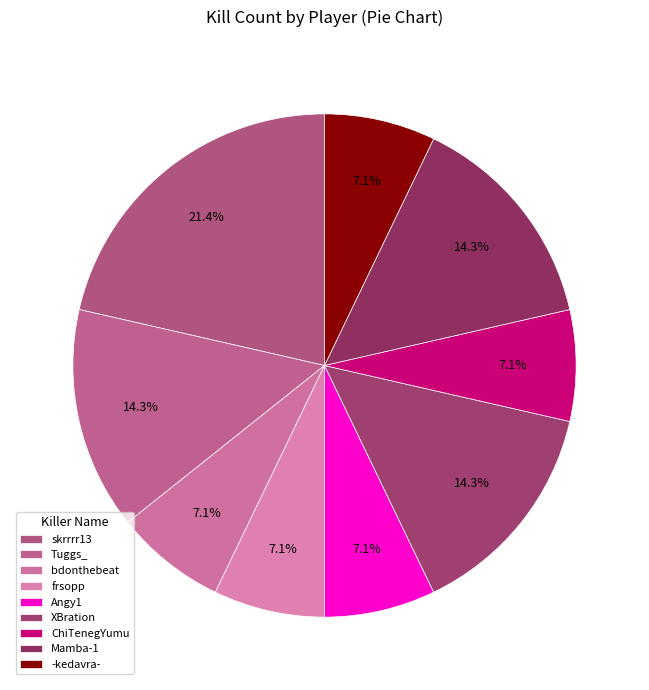

Count the number of slices in the pie.

9